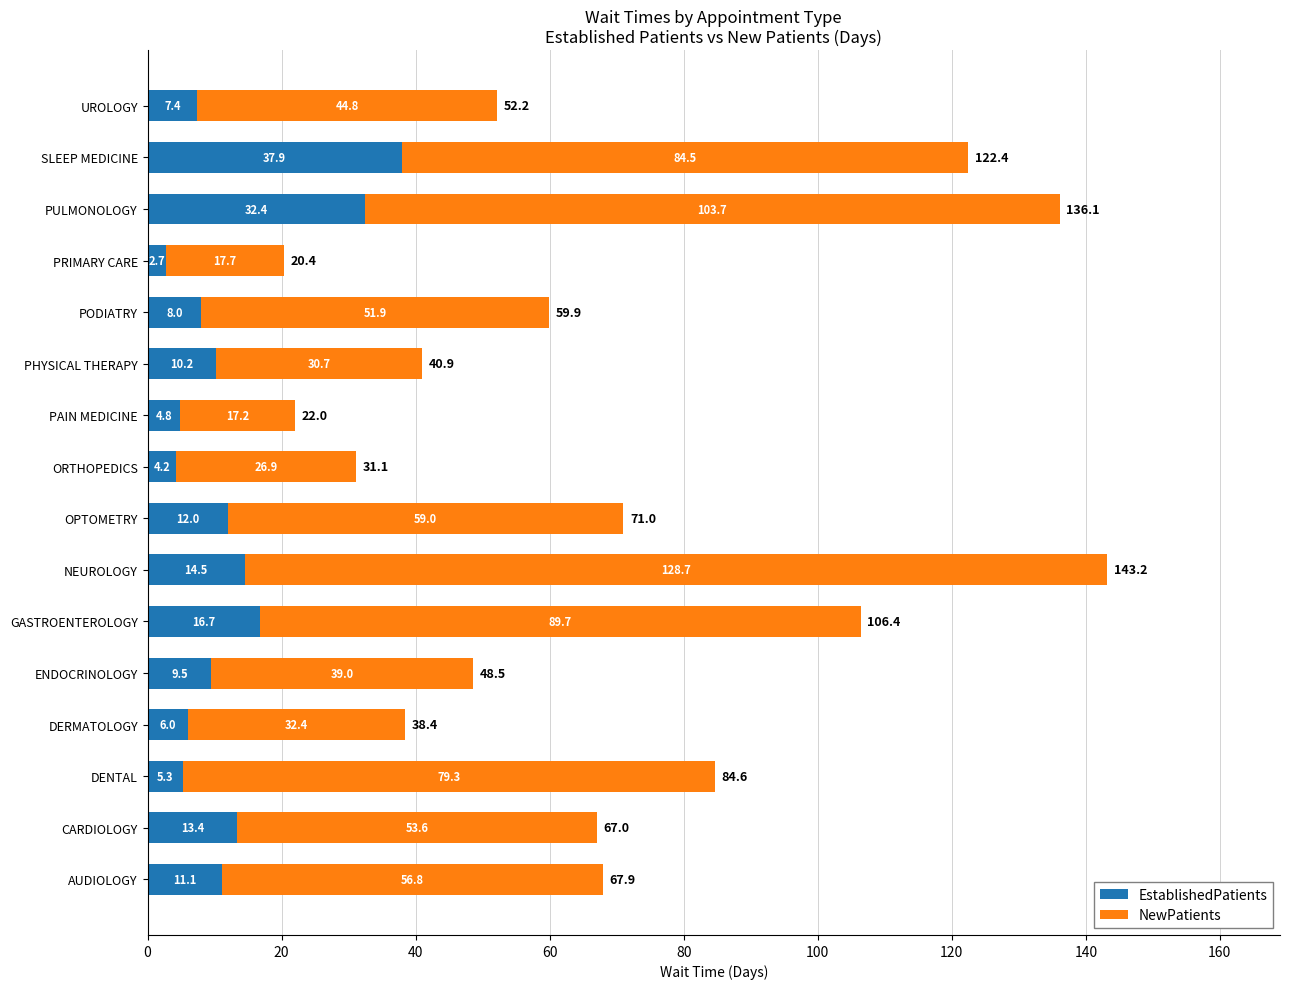

What is the difference between the maximum and minimum values in the EstablishedPatients series?

35.2